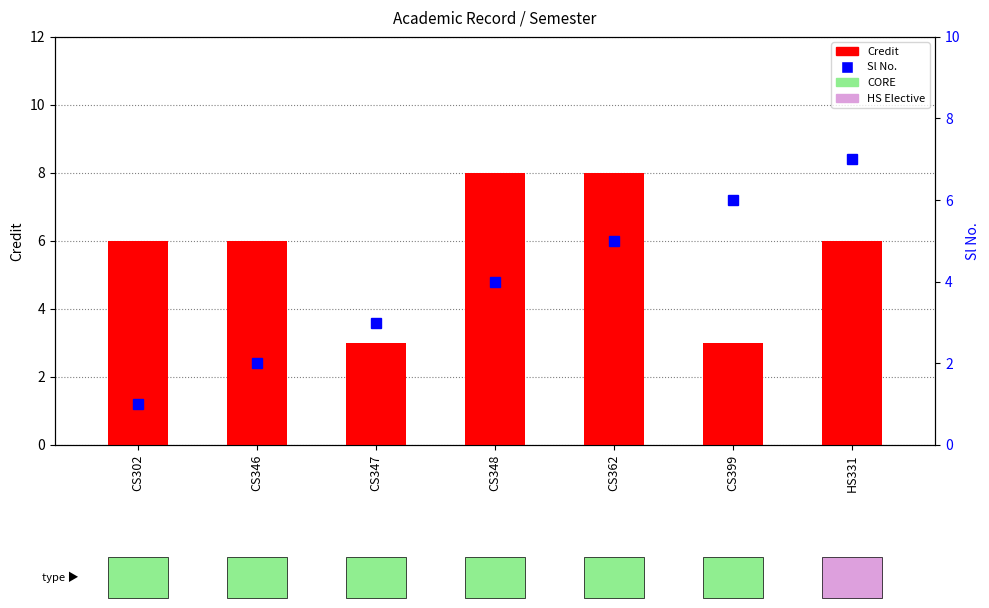

Between CS362 and CS346, which is larger?

CS362